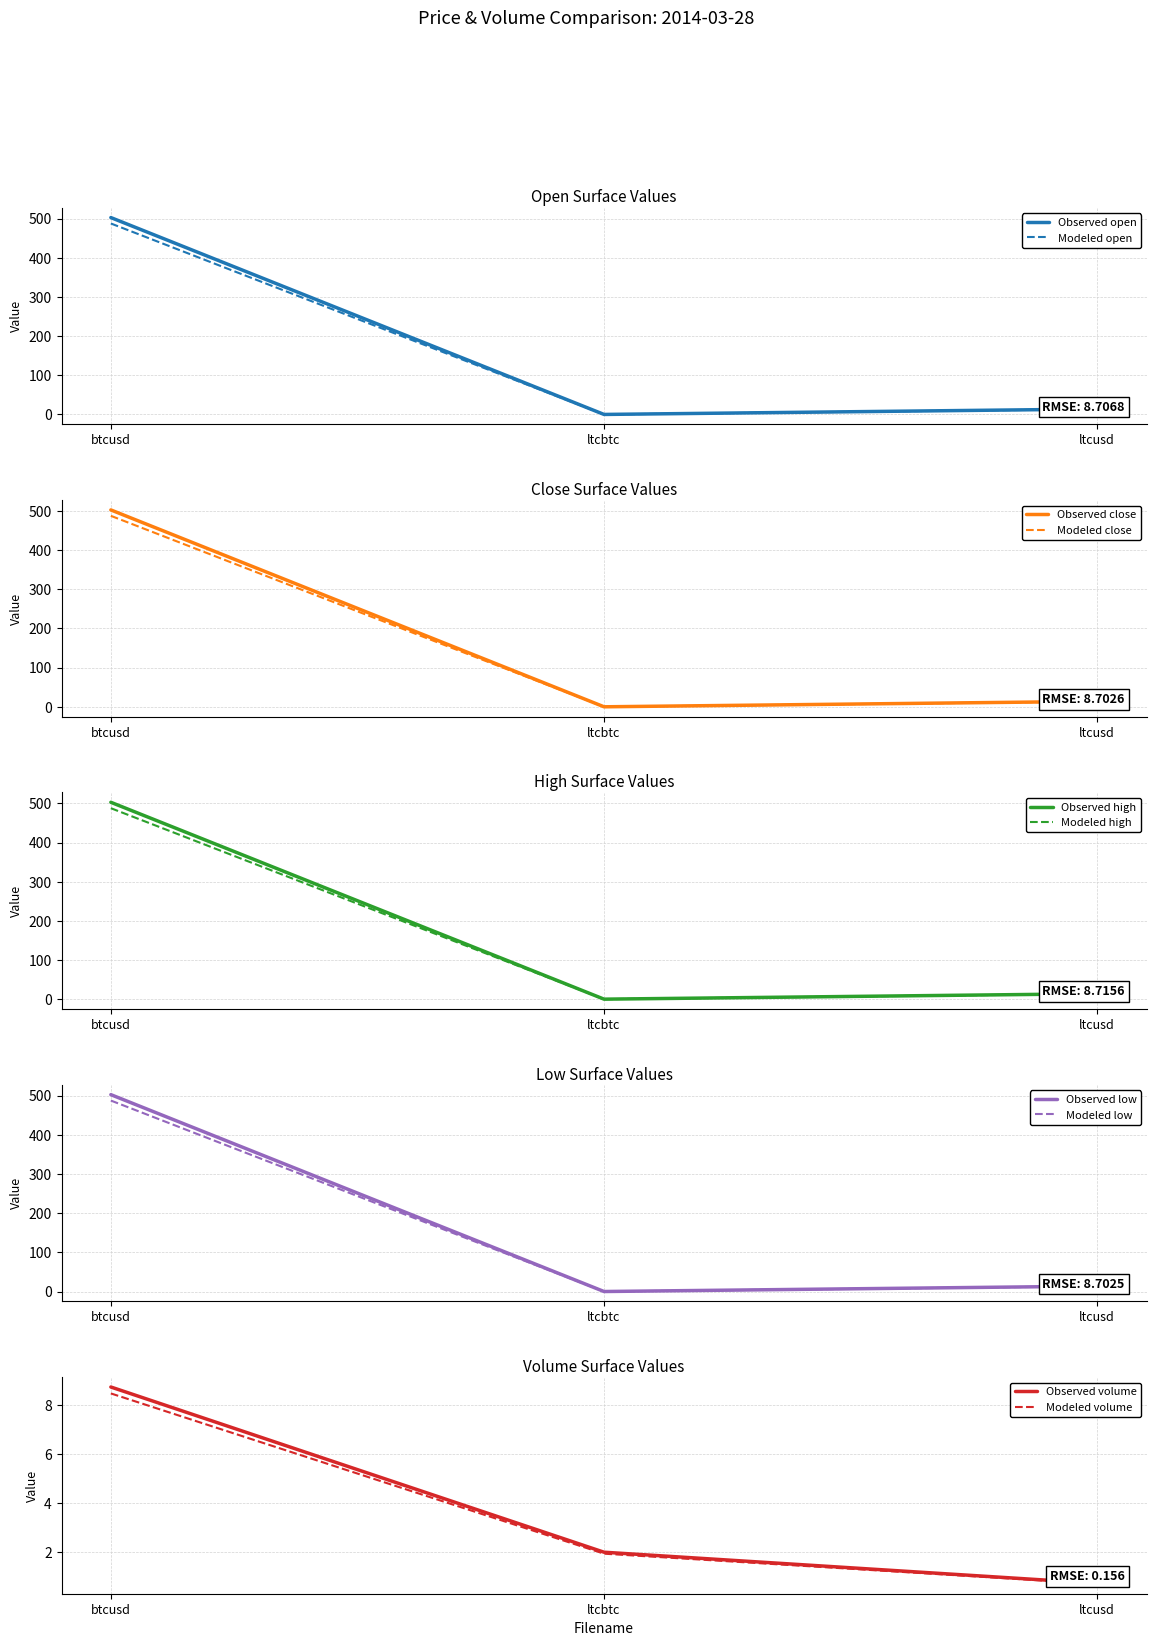

Is it true that Modeled open equals 698.9 at btcusd?

False